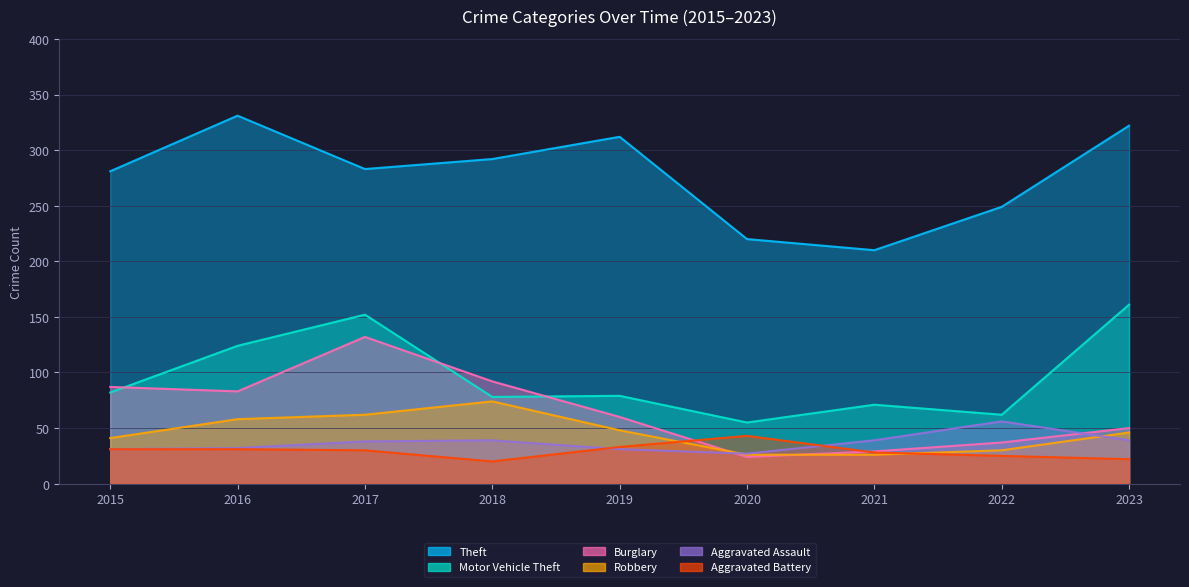

What is the difference between the highest and lowest values at 2019?

281